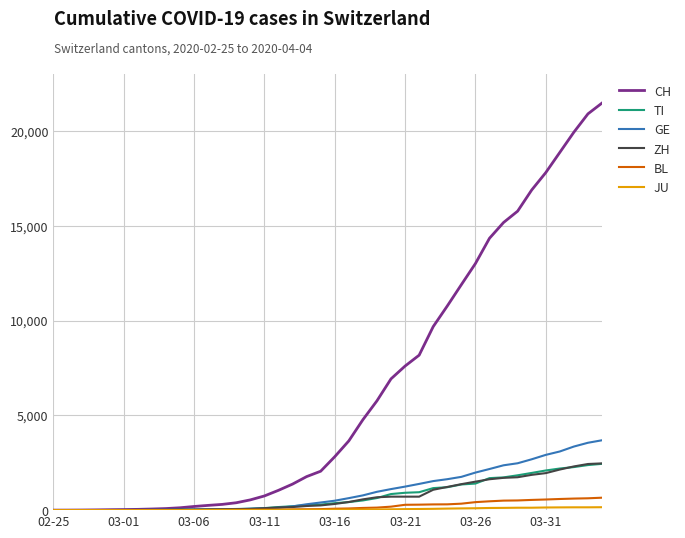

Which series has the largest total across all categories?

CH